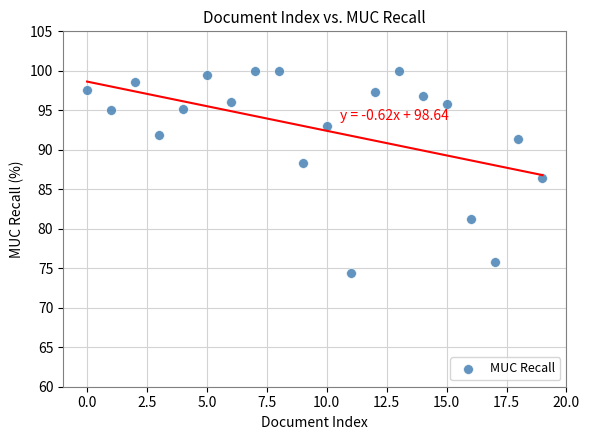

What Y value in the scatter plot is closest to 87?

86.4